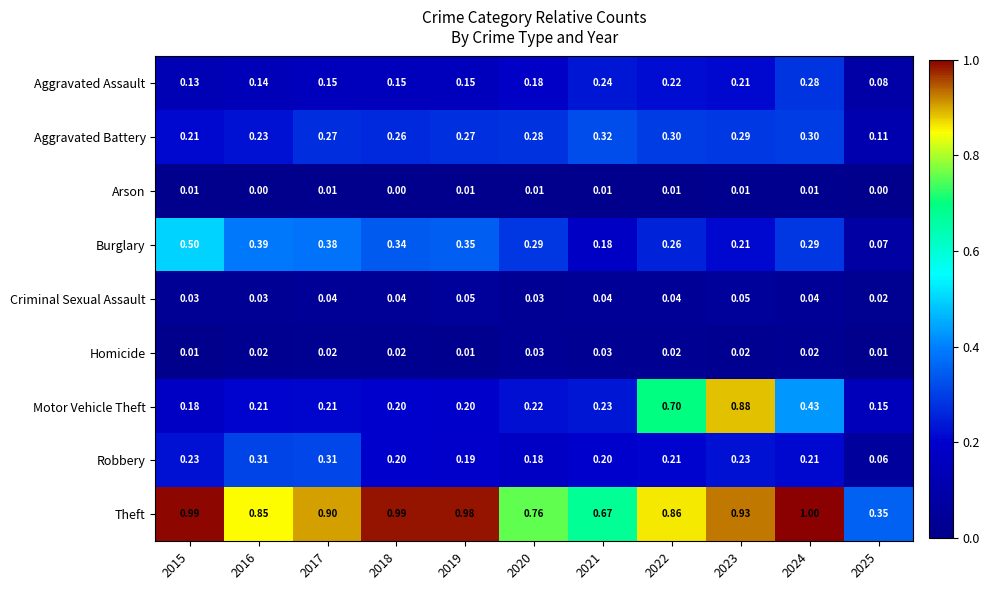

What is the total value across all series at 2023?

2.8